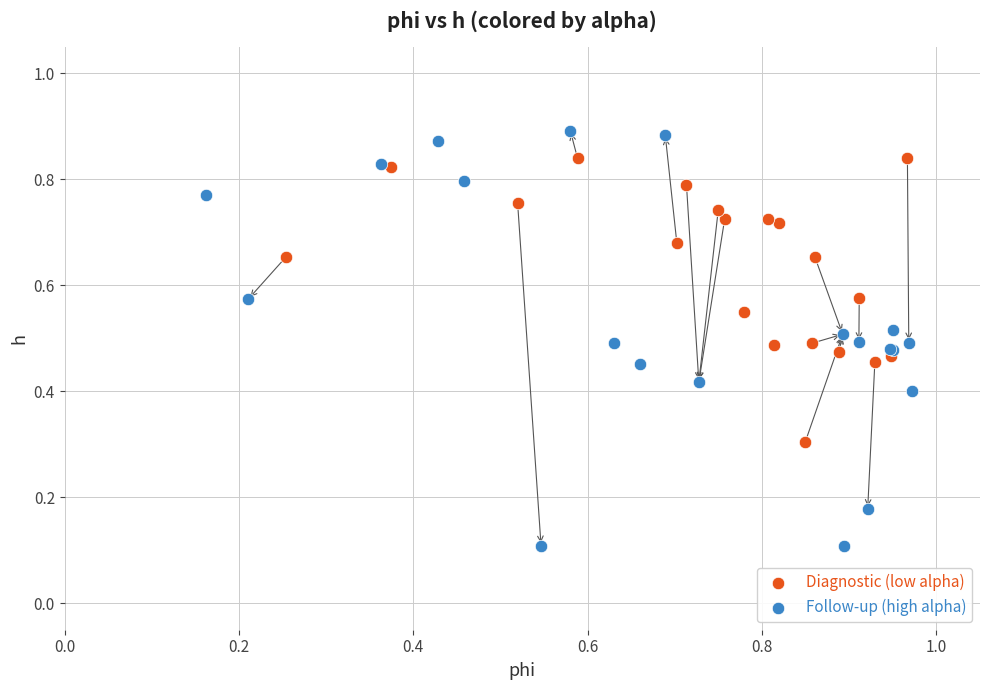

Which series has the widest spread of Y values?

Follow-up (high alpha)